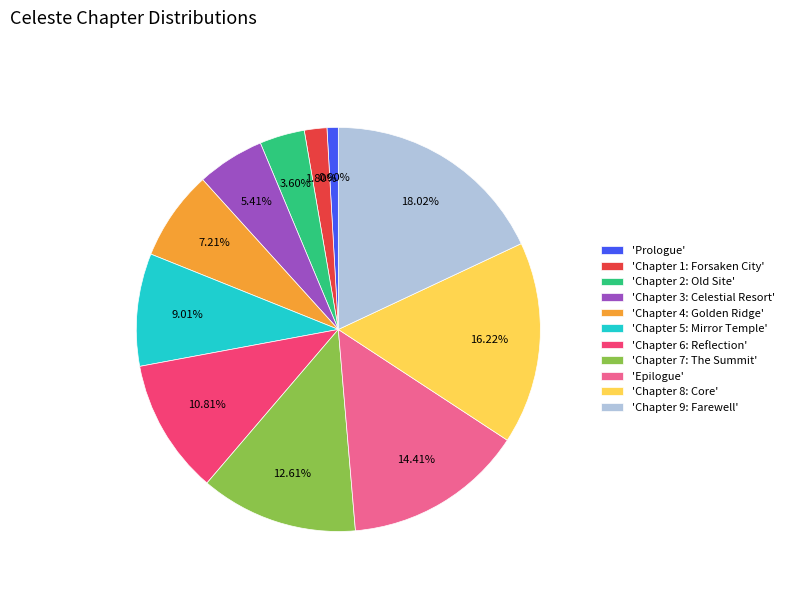

To the nearest percent, what is the difference between the largest and smallest slice percentages?

17%